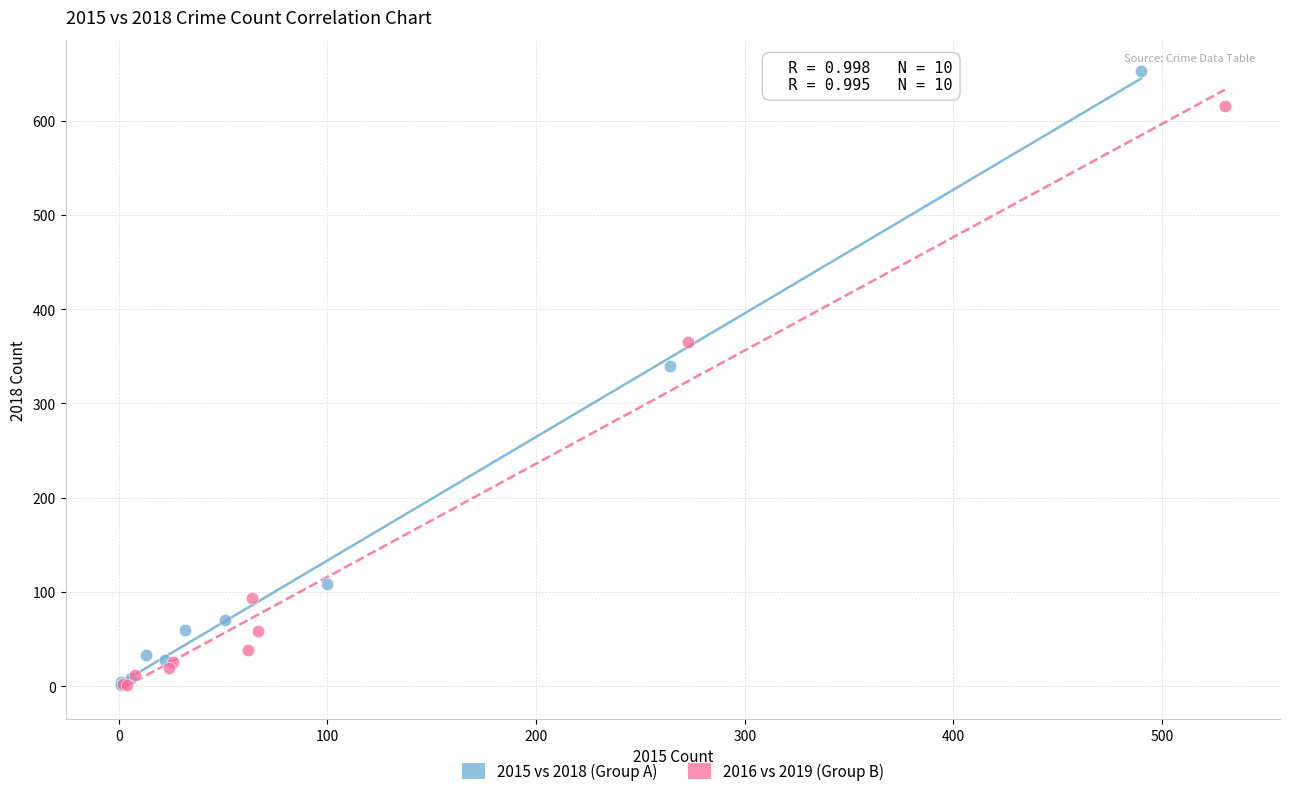

Which series has the widest spread of Y values?

2015 vs 2018 (Group A)